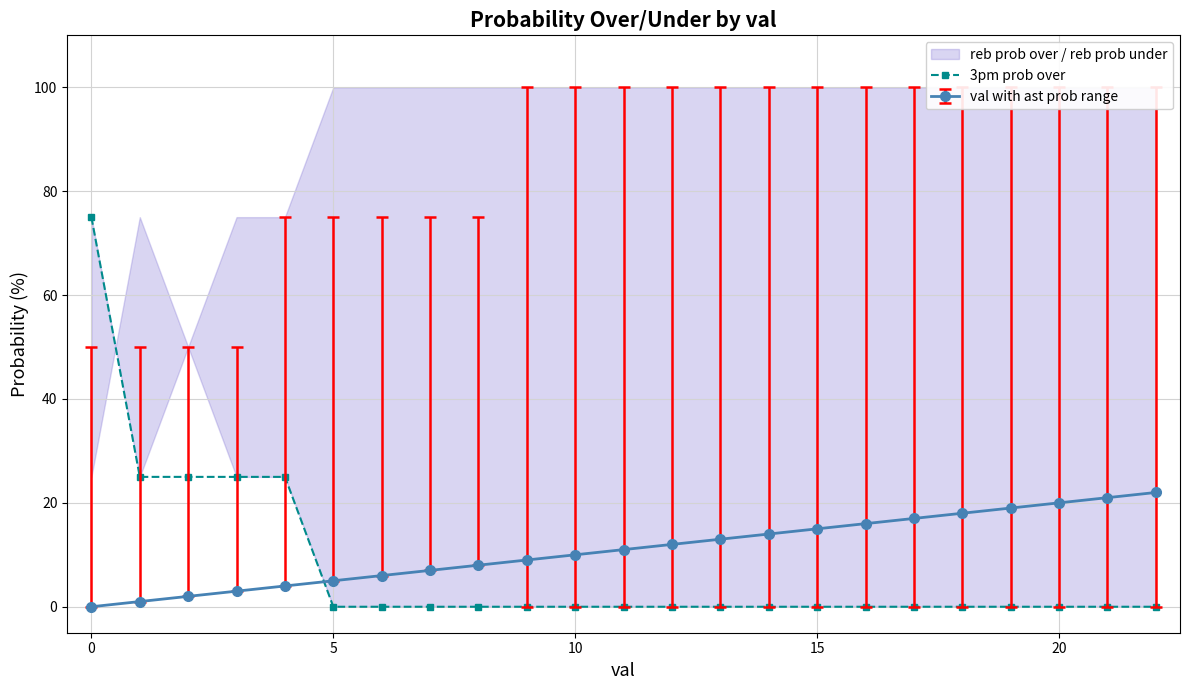

True or false: val with ast prob range and 3pm prob over intersect in this chart.

True